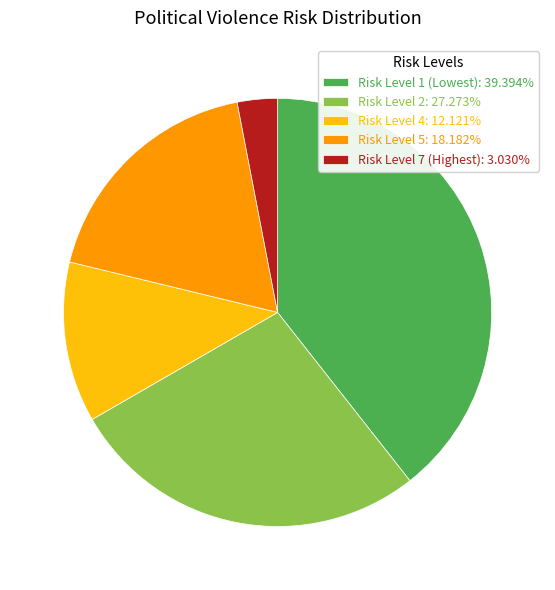

Is there any slice that represents more than half of the pie?

No